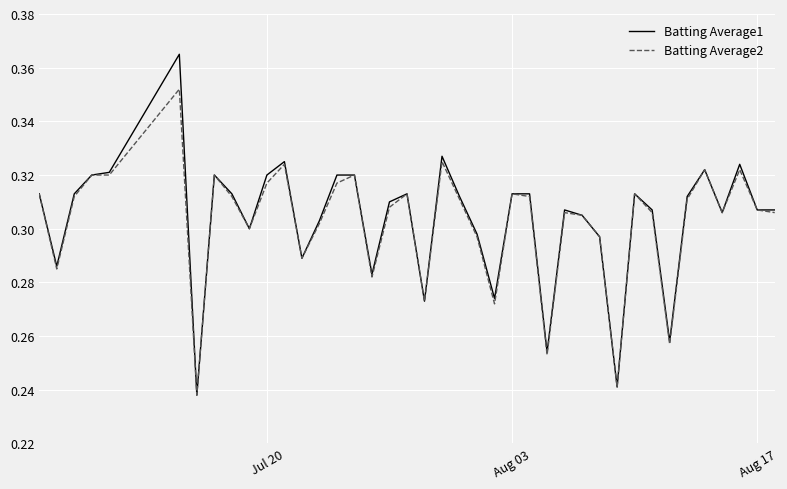

Which series has the widest spread of values?

Batting Average1